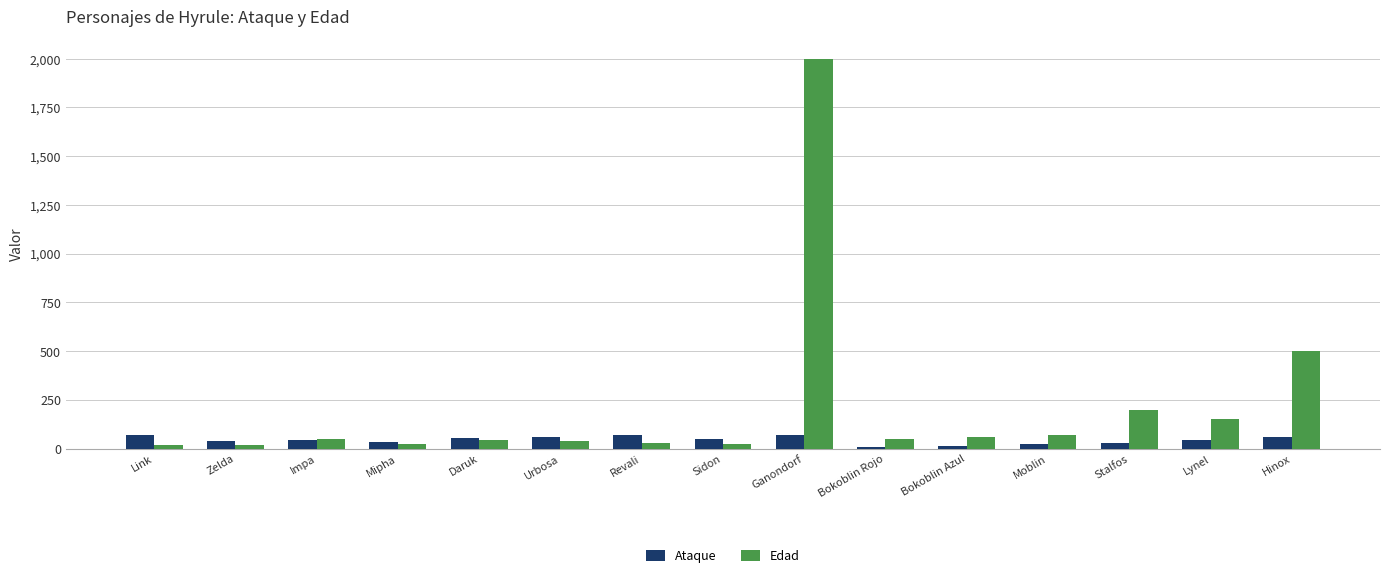

Is it true that Edad equals 45 at Daruk?

True